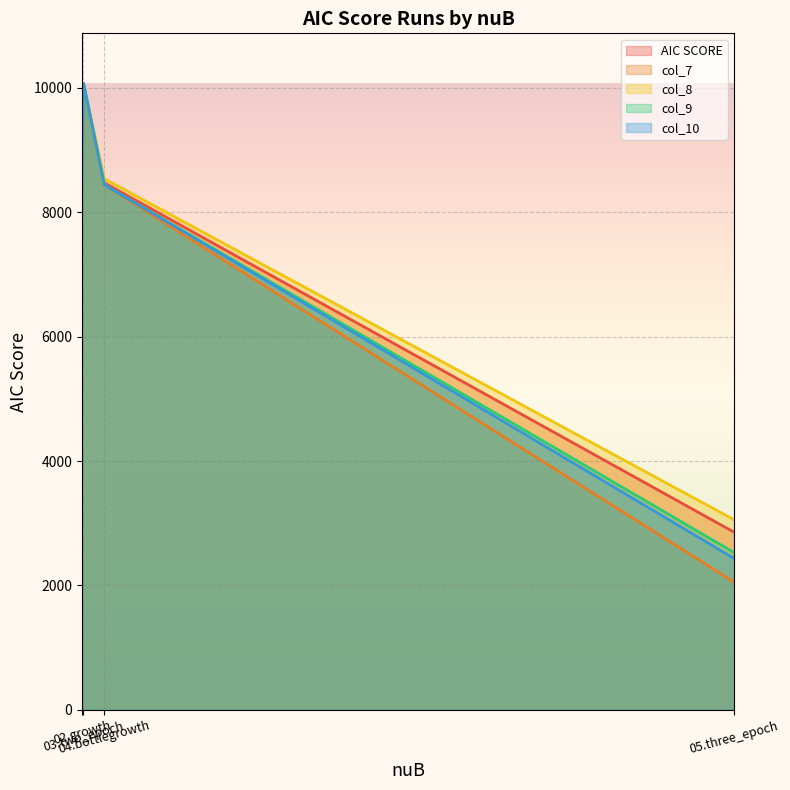

What position from the right is 04.bottlegrowth?

2